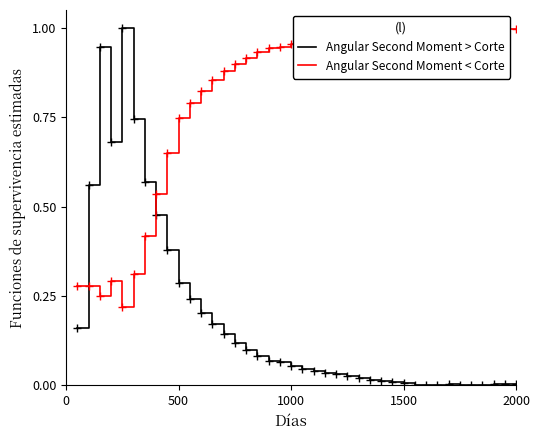

What is the sum of all Angular Second Moment < Corte values?

32.7